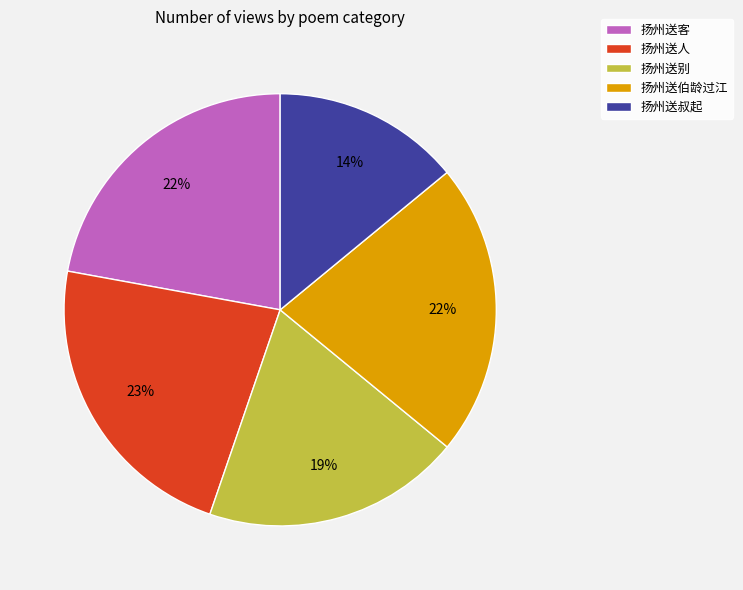

Which slice is the smallest?

扬州送叔起